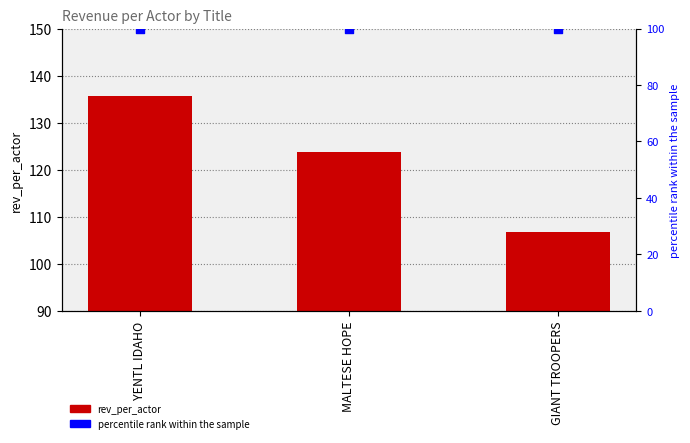

Which series reaches the minimum Y coordinate?

percentile rank within the sample